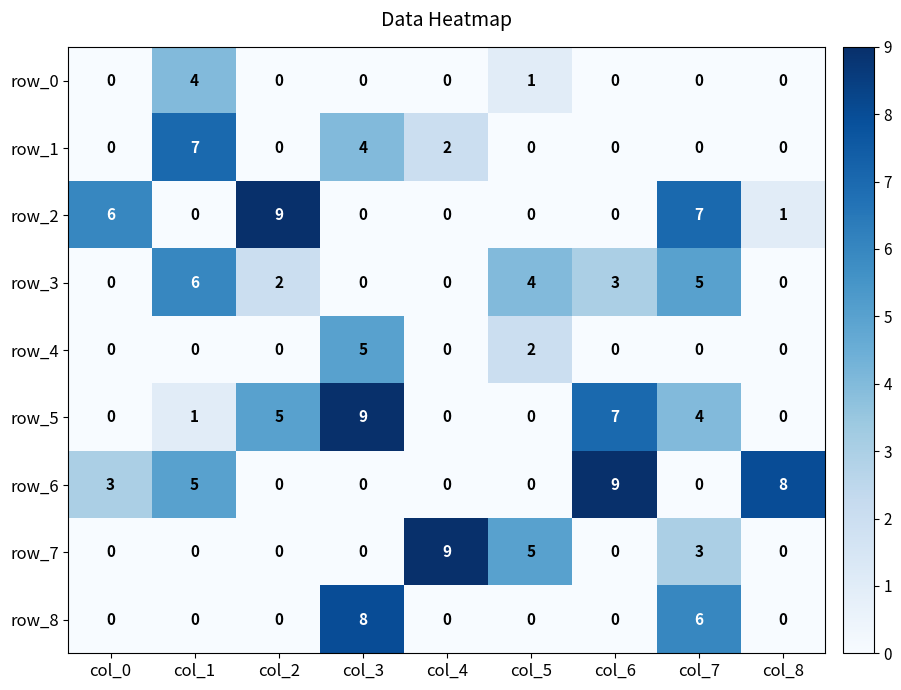

Reading left to right, extract all data points from this chart.

row_0: col_0=0	col_1=4	col_2=0	col_3=0	col_4=0	col_5=1	col_6=0	col_7=0	col_8=0
row_1: col_0=0	col_1=7	col_2=0	col_3=4	col_4=2	col_5=0	col_6=0	col_7=0	col_8=0
row_2: col_0=6	col_1=0	col_2=9	col_3=0	col_4=0	col_5=0	col_6=0	col_7=7	col_8=1
row_3: col_0=0	col_1=6	col_2=2	col_3=0	col_4=0	col_5=4	col_6=3	col_7=5	col_8=0
row_4: col_0=0	col_1=0	col_2=0	col_3=5	col_4=0	col_5=2	col_6=0	col_7=0	col_8=0
row_5: col_0=0	col_1=1	col_2=5	col_3=9	col_4=0	col_5=0	col_6=7	col_7=4	col_8=0
row_6: col_0=3	col_1=5	col_2=0	col_3=0	col_4=0	col_5=0	col_6=9	col_7=0	col_8=8
row_7: col_0=0	col_1=0	col_2=0	col_3=0	col_4=9	col_5=5	col_6=0	col_7=3	col_8=0
row_8: col_0=0	col_1=0	col_2=0	col_3=8	col_4=0	col_5=0	col_6=0	col_7=6	col_8=0